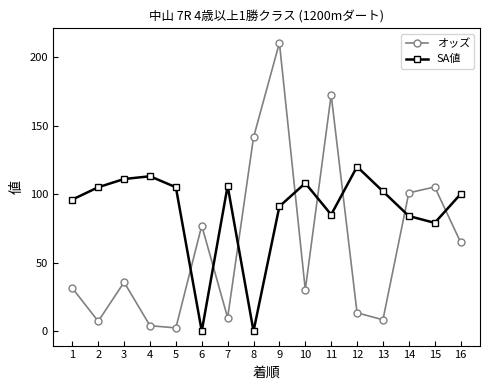

How many values in the オッズ series exceed 35?

8